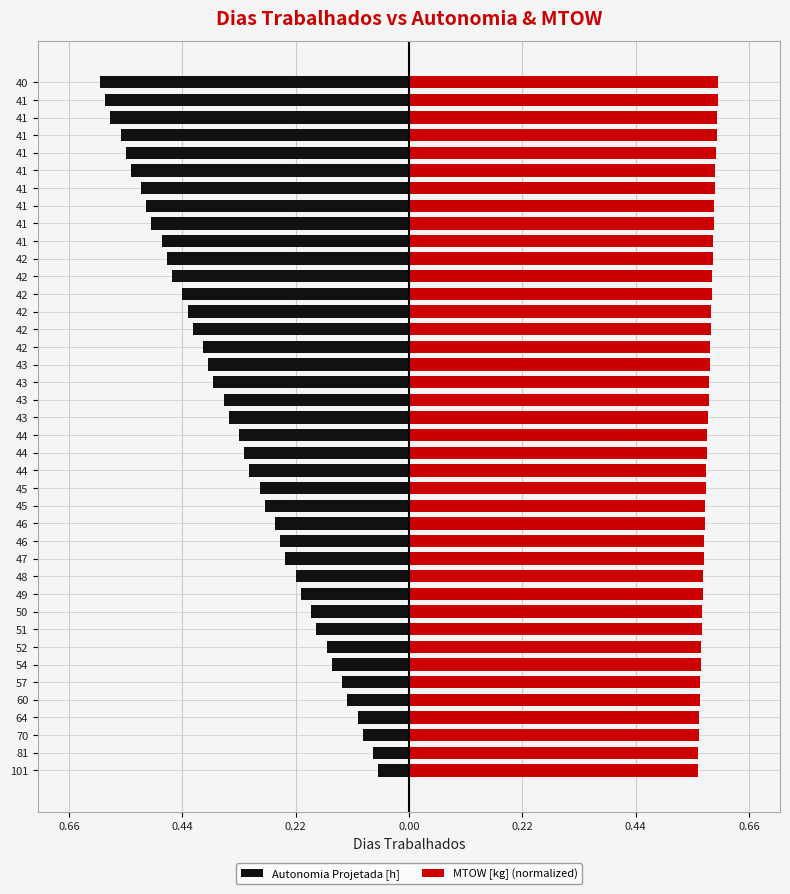

Reading right to left, what are all the values shown in this chart?

Autonomia Projetada [h]: -0.6	-0.6	-0.6	-0.6	-0.6	-0.5	-0.5	-0.5	-0.5	-0.5	-0.5	-0.5	-0.4	-0.4	-0.4	-0.4	-0.4	-0.4	-0.4	-0.3	-0.3	-0.3	-0.3	-0.3	-0.3	-0.3	-0.2	-0.2	-0.2	-0.2	-0.2	-0.2	-0.2	-0.1	-0.1	-0.1	-0.1	-0.1	-0.1	-0.1
MTOW [kg] (normalized): 0.6	0.6	0.6	0.6	0.6	0.6	0.6	0.6	0.6	0.6	0.6	0.6	0.6	0.6	0.6	0.6	0.6	0.6	0.6	0.6	0.6	0.6	0.6	0.6	0.6	0.6	0.6	0.6	0.6	0.6	0.6	0.6	0.6	0.6	0.6	0.6	0.6	0.6	0.6	0.6